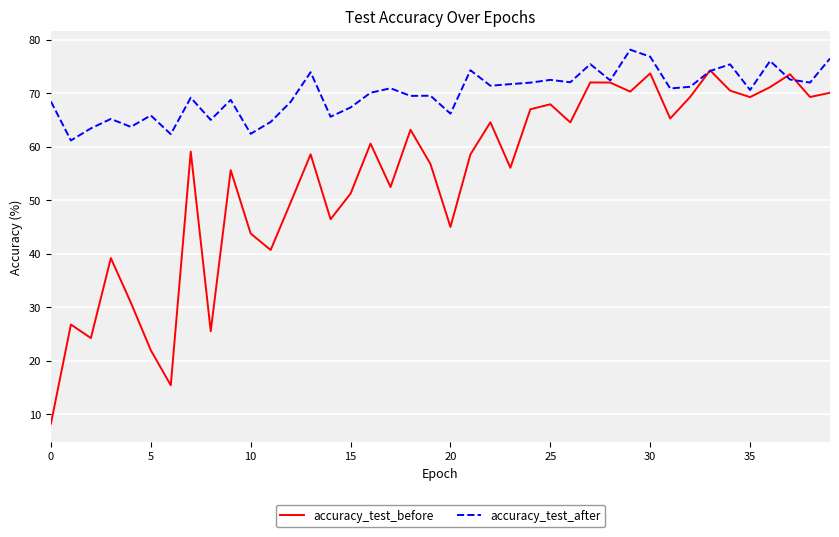

What is the average value of the accuracy_test_after series?

70.0